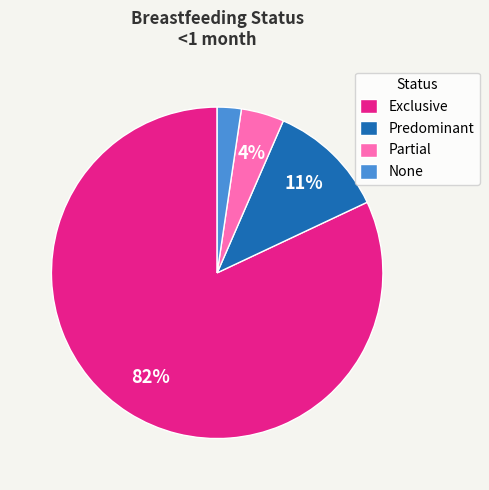

Which has a higher value, Partial or Predominant?

Predominant